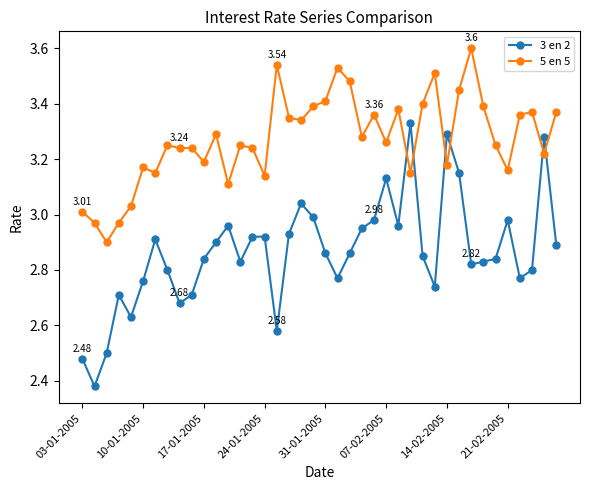

What is the greatest value displayed?

3.6